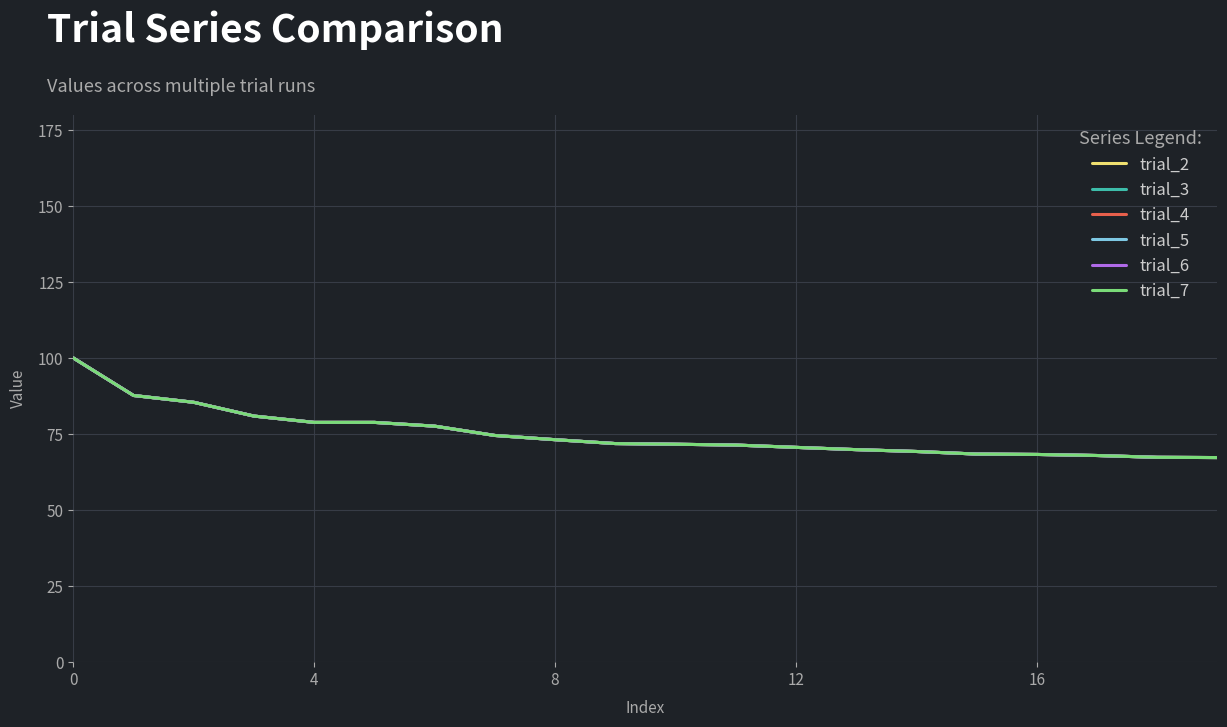

Does the chart have visible grid lines?

Yes